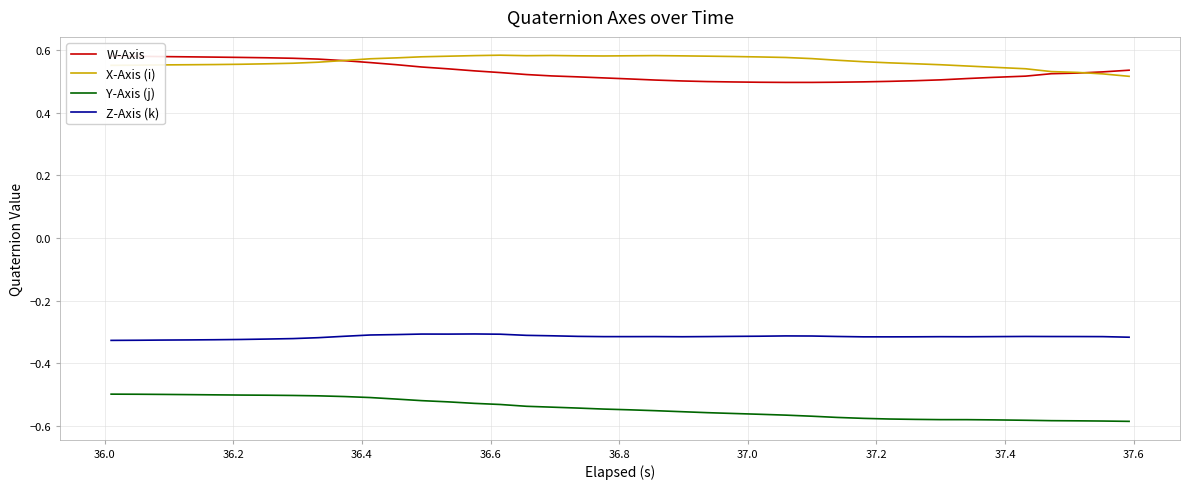

True or false: X-Axis (i) and Z-Axis (k) intersect in this chart.

False